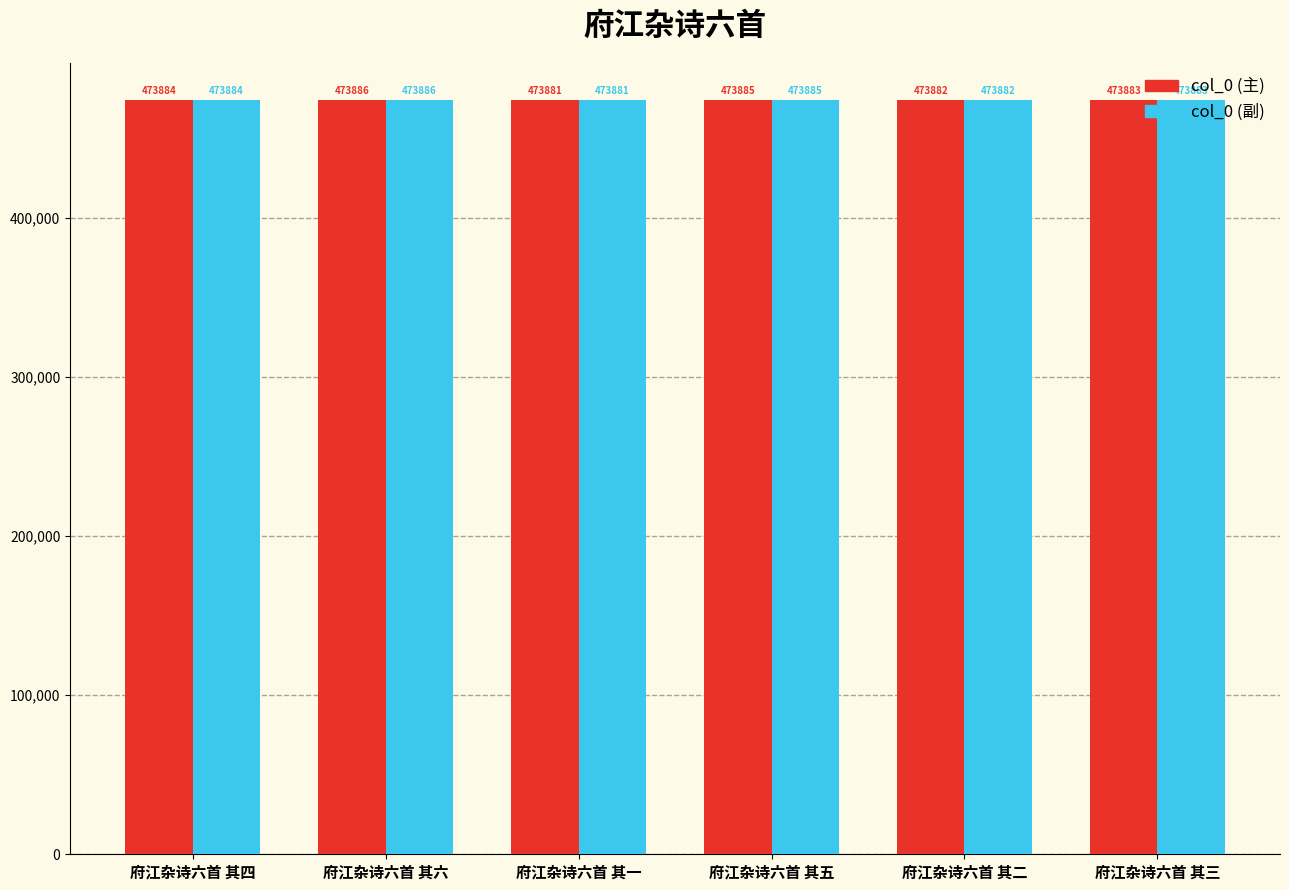

What is the difference between the maximum and second lowest values in the col_0 (主) series?

4